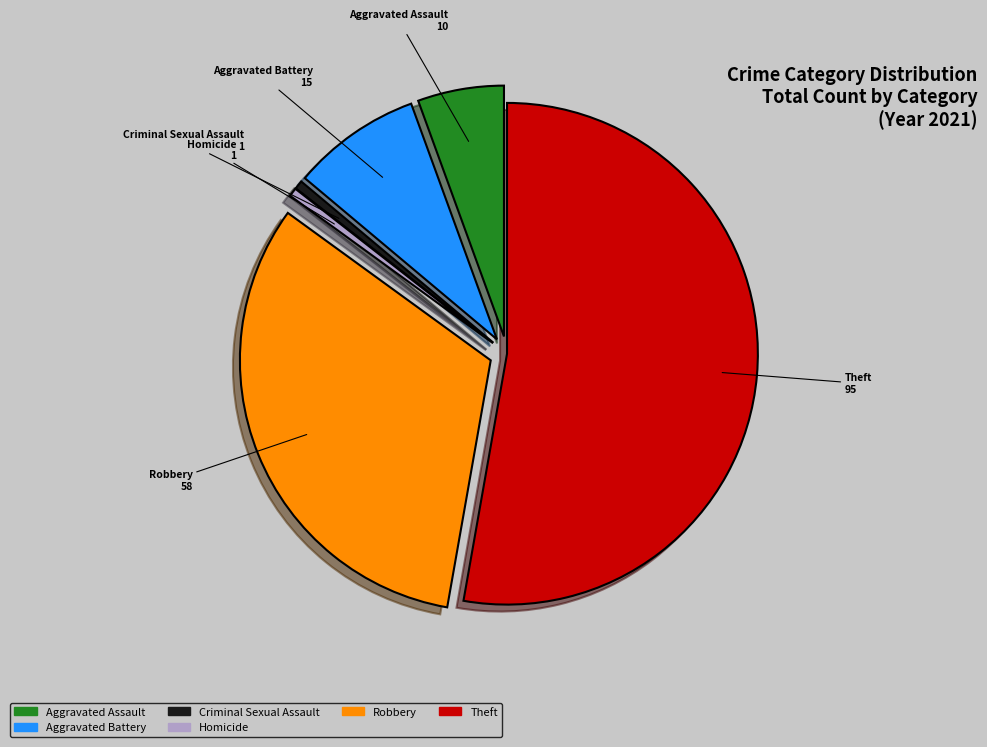

The Criminal Sexual Assault slice represents 9% of the pie. True or false?

False